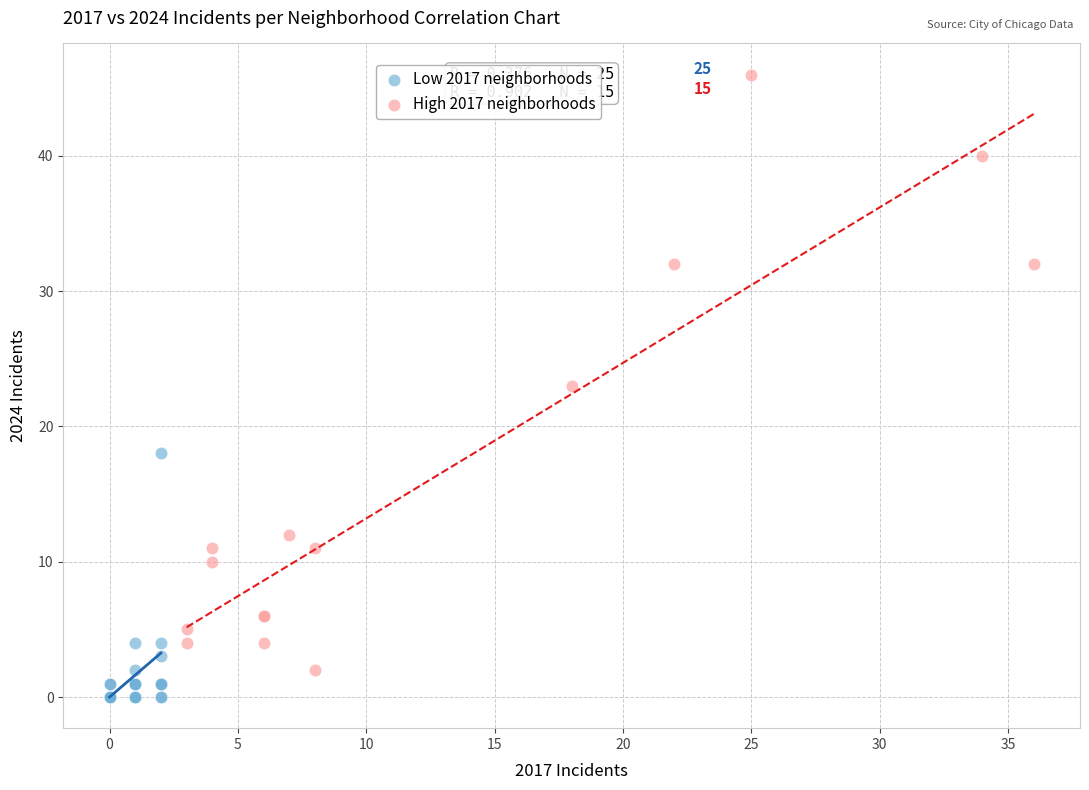

Which series contains the lowest Y value?

Low 2017 neighborhoods